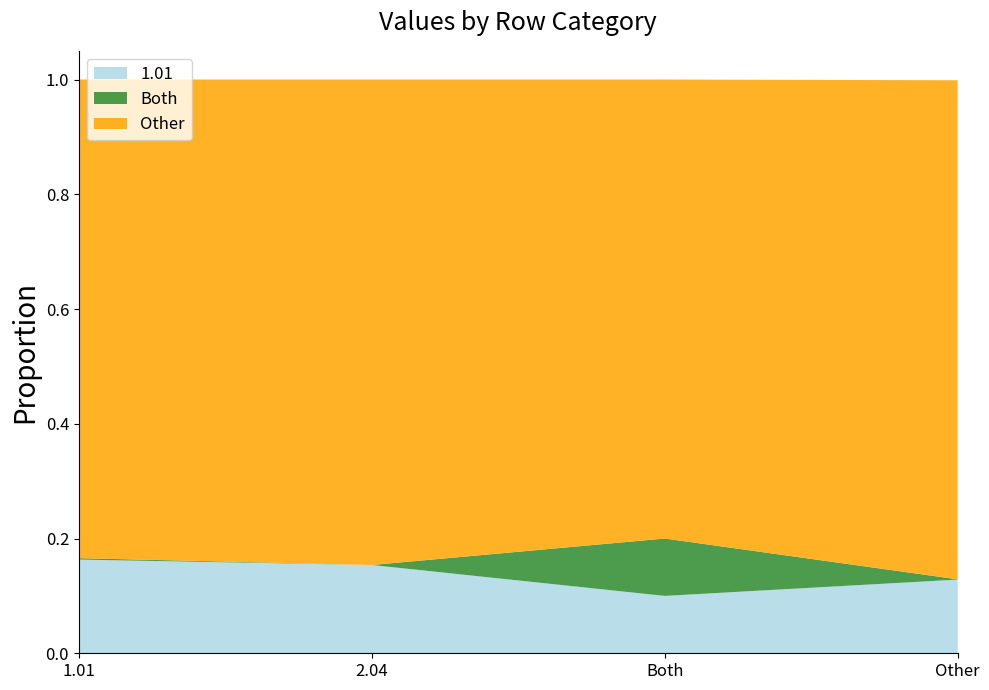

Reading right to left, extract all data points from this chart.

1.01: Other=0.1	Both=0.1	2.04=0.2	1.01=0.2
Both: Other=0.0	Both=0.1	2.04=0.0	1.01=0.0
Other: Other=0.9	Both=0.8	2.04=0.8	1.01=0.8